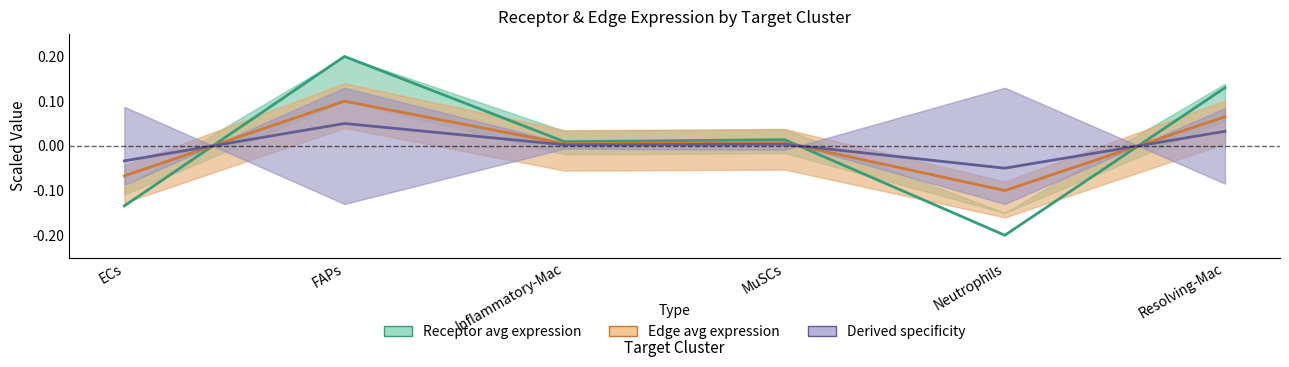

Which series changed the most between MuSCs and Neutrophils?

Receptor avg expression